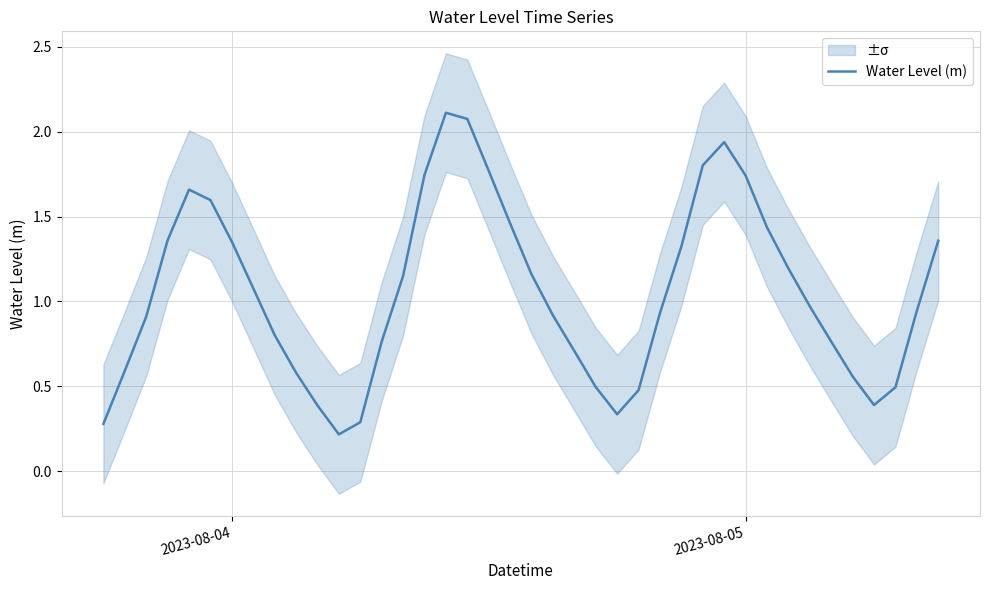

Is this an area chart (filled region under the line)?

No